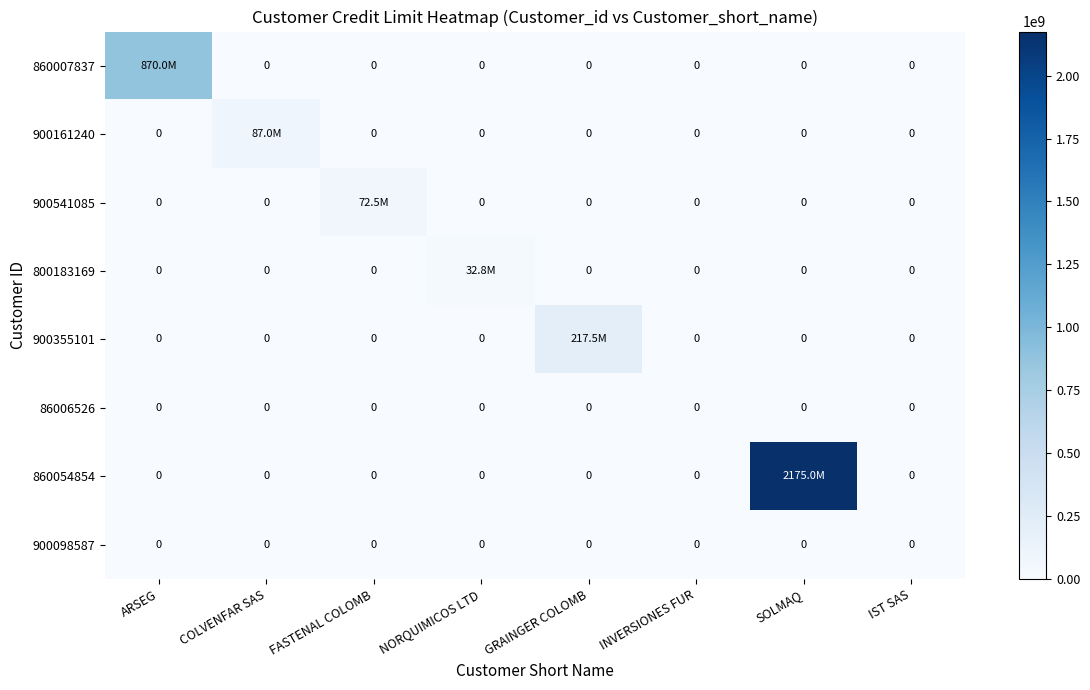

The 900098587 series shows 0 at IST SAS. True or false?

True